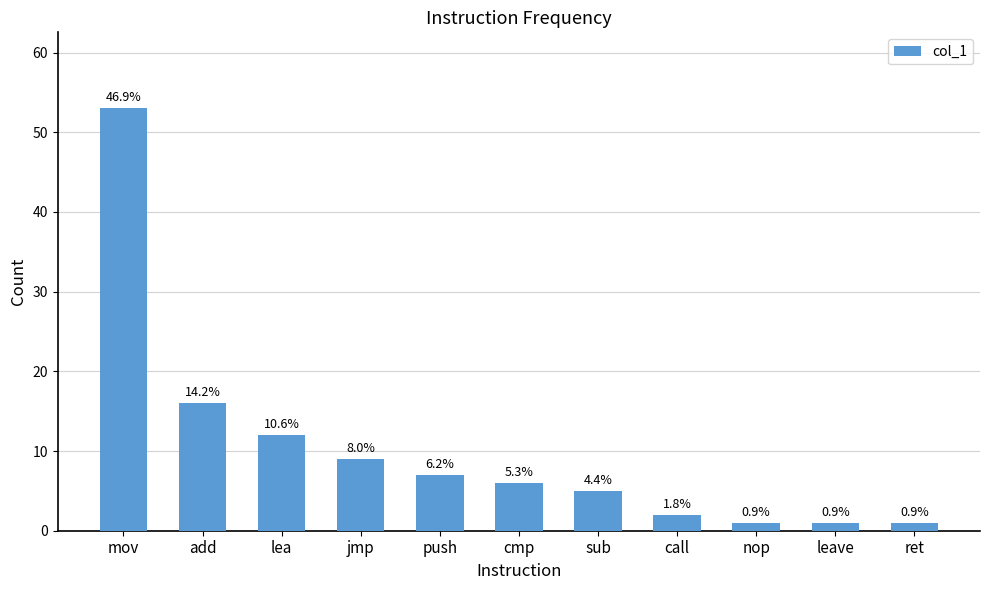

How many bars are there in total?

11